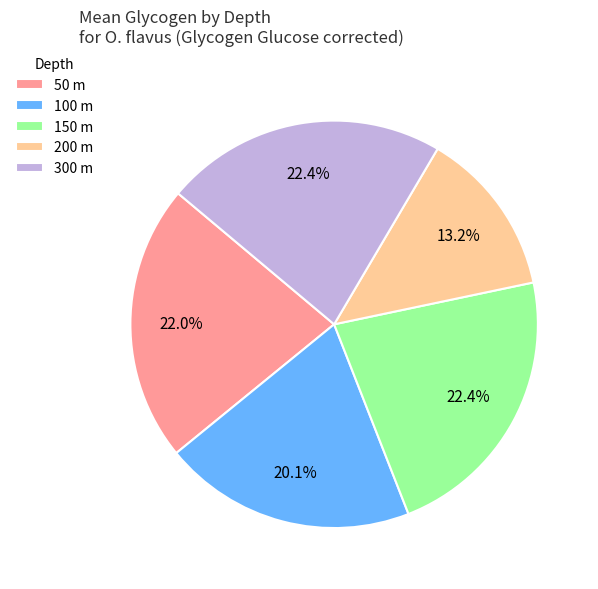

Is there any slice that represents more than half of the pie?

No